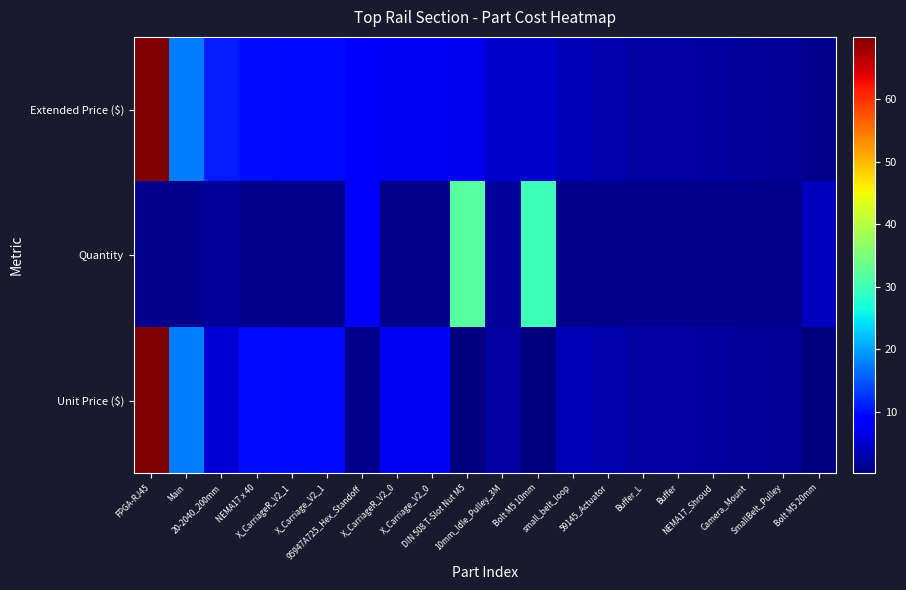

Between X_Carriage_V2_0 and FPGA-RJ45, which is larger?

FPGA-RJ45